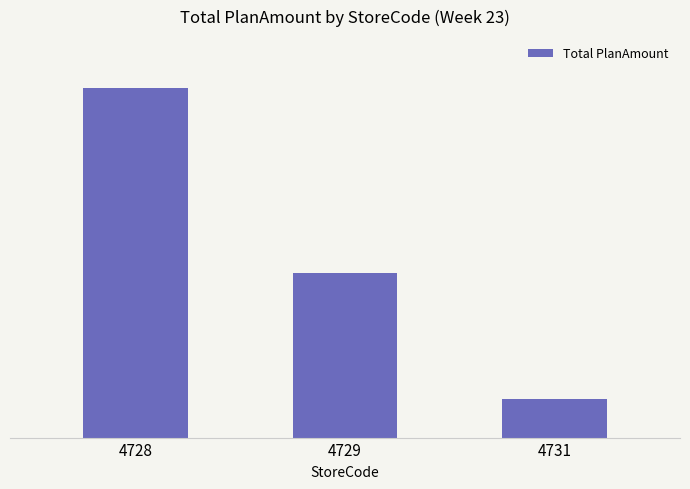

How many data points does each series have?

3